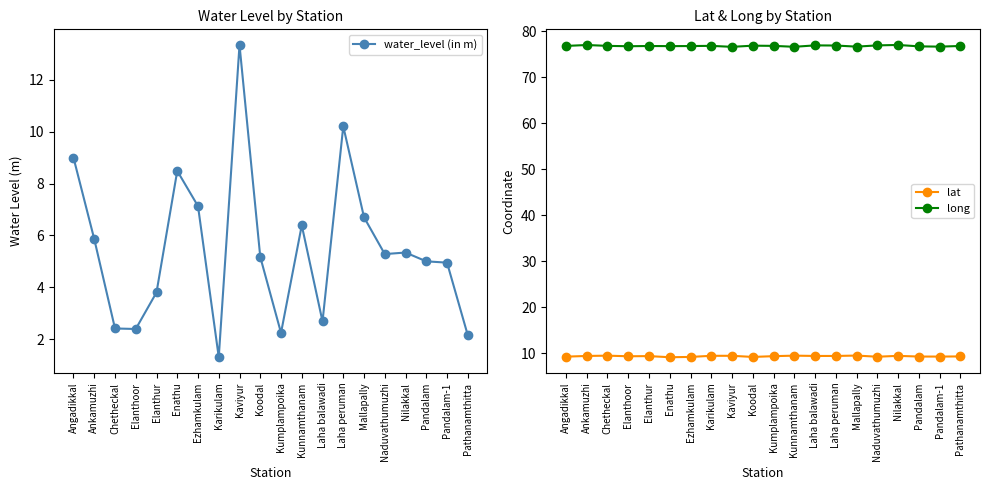

What position from the right is Elanthoor?

17